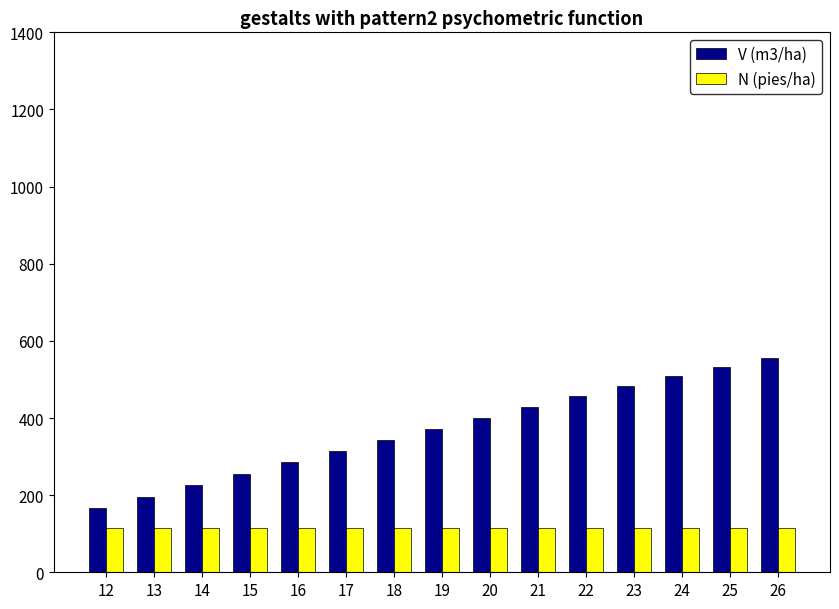

Which category has the highest value in the V (m3/ha) series?

26